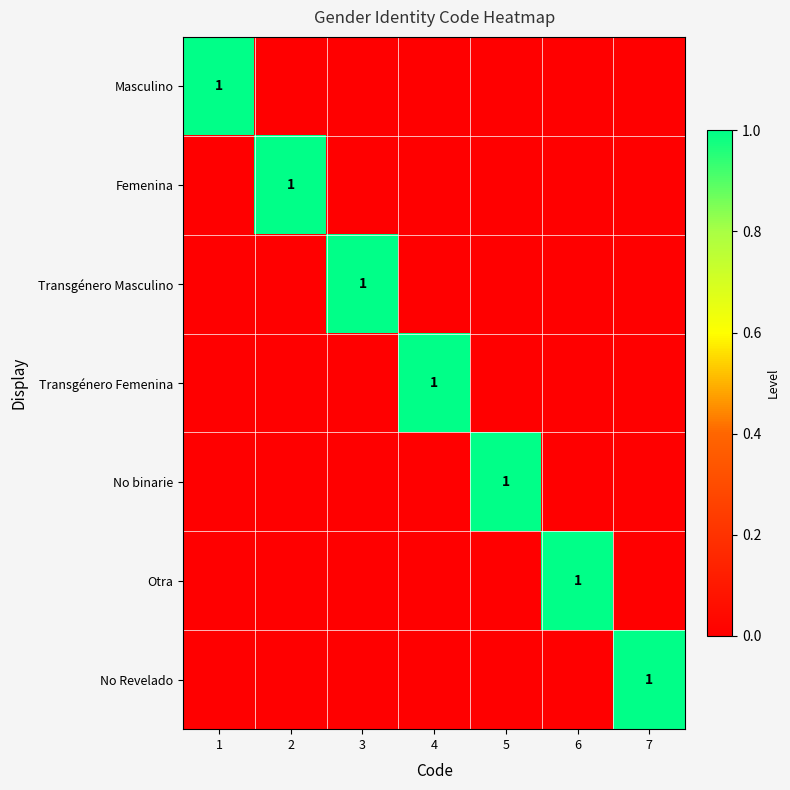

Which category has the lowest value in the Transgénero Masculino series?

1